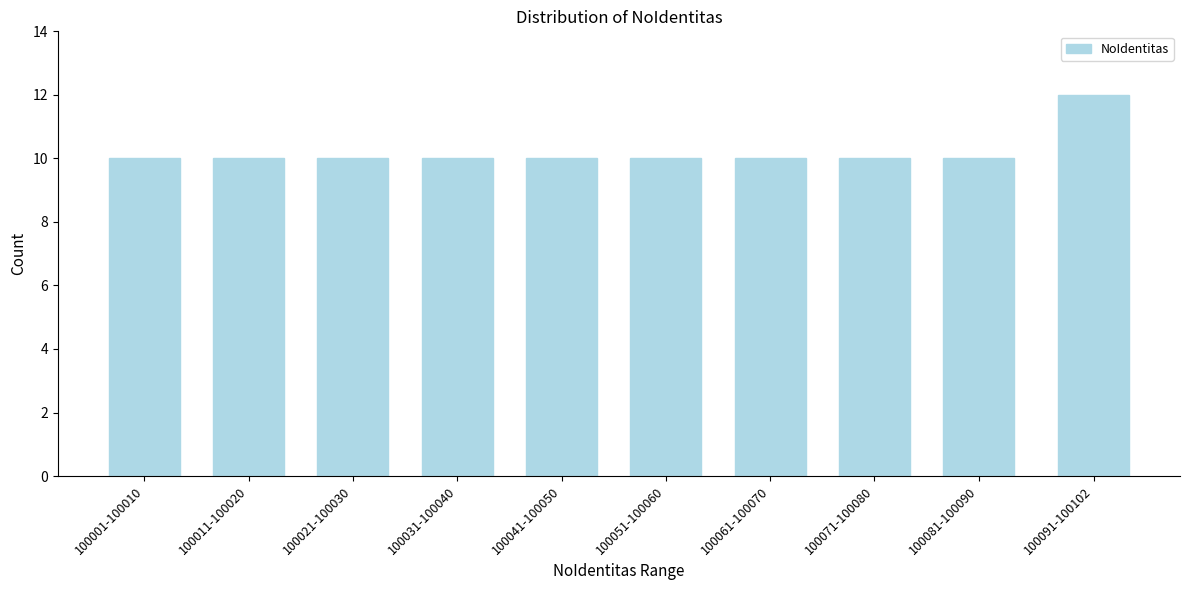

Reading left to right, list all the values displayed in this chart.

10	10	10	10	10	10	10	10	10	12